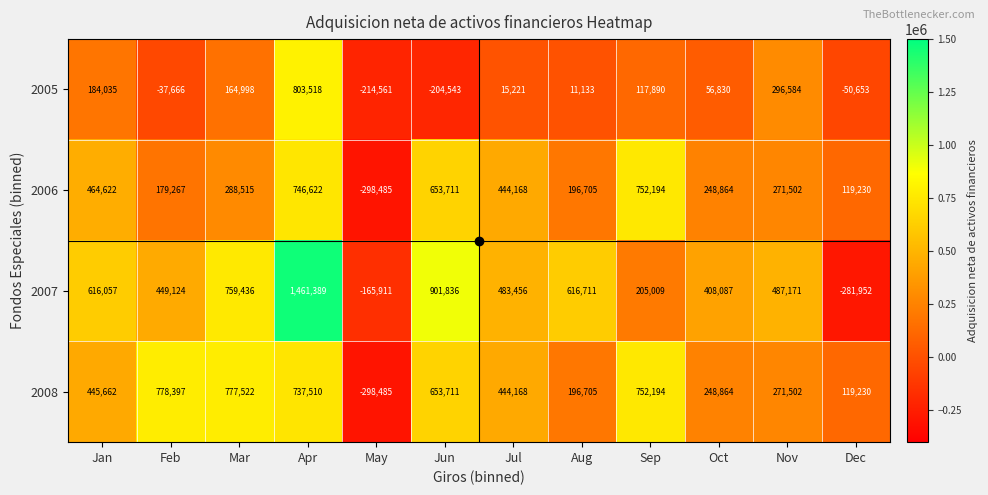

True or false: 2005 has a value of 117890 at Sep.

True